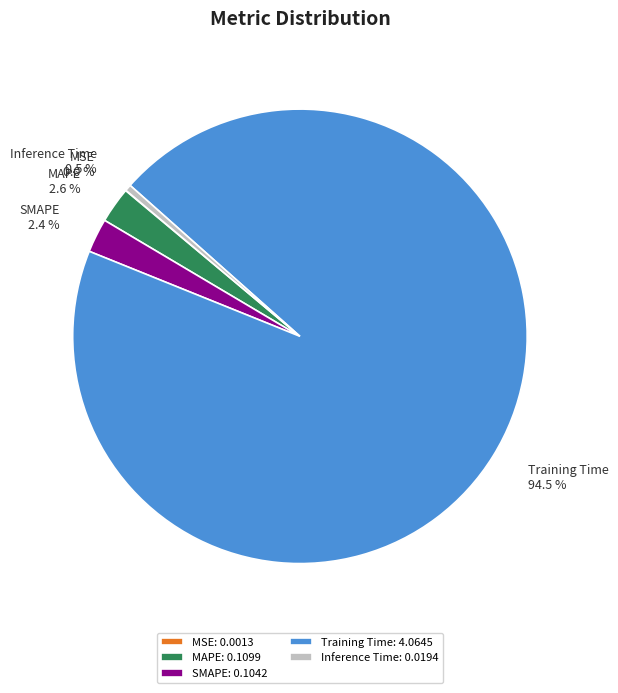

Do Inference Time and MAPE together represent more than half of the pie?

No